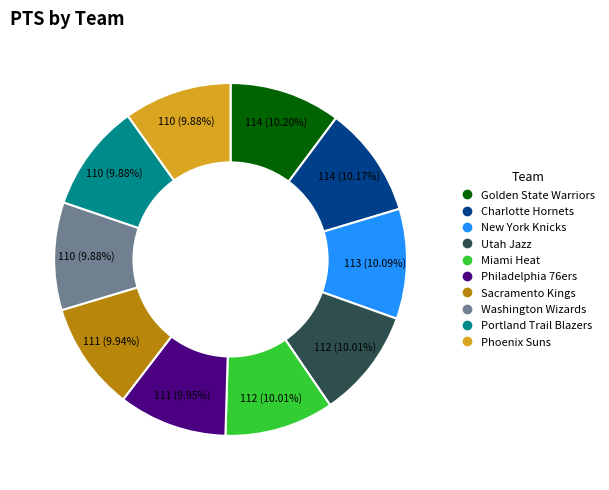

Does any single category account for the majority?

No